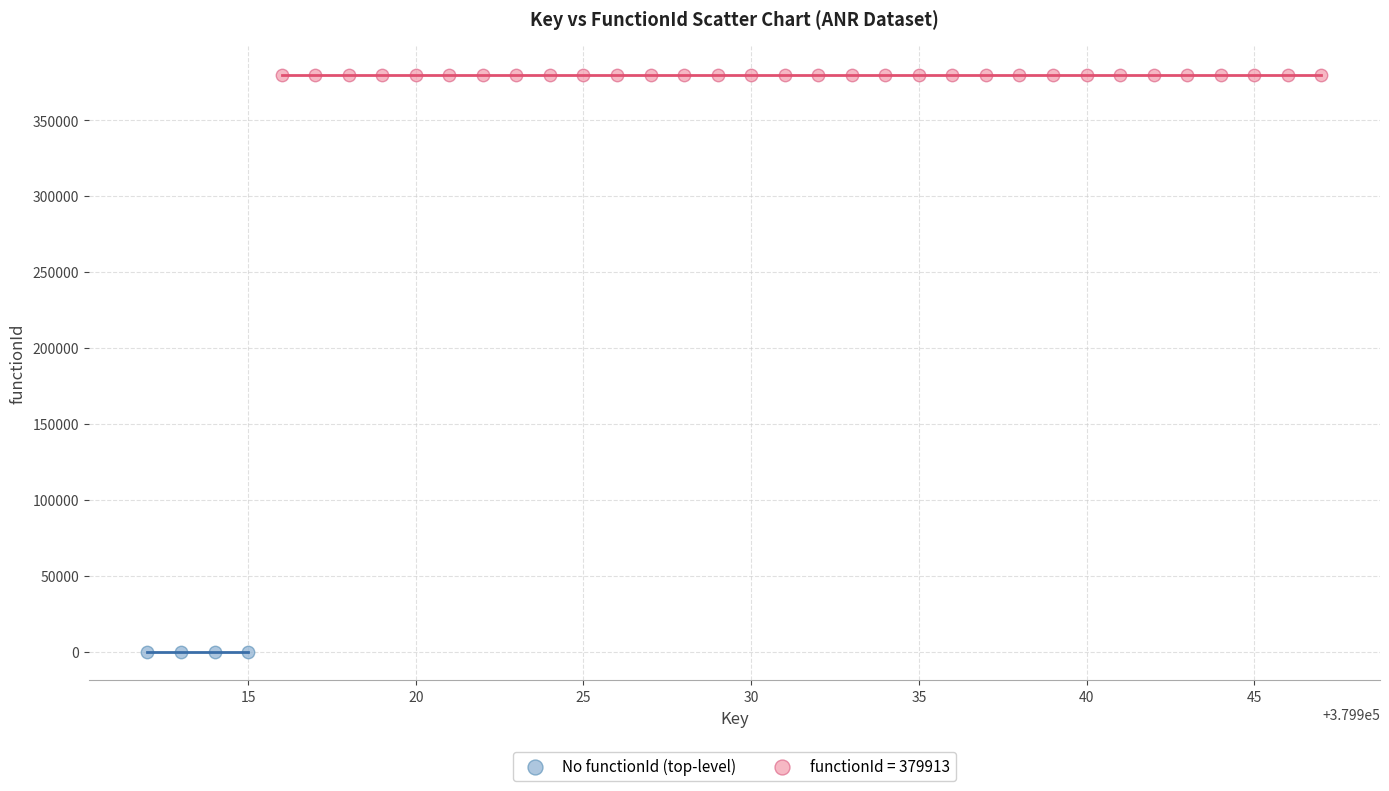

Which series contains the highest Y value?

functionId = 379913